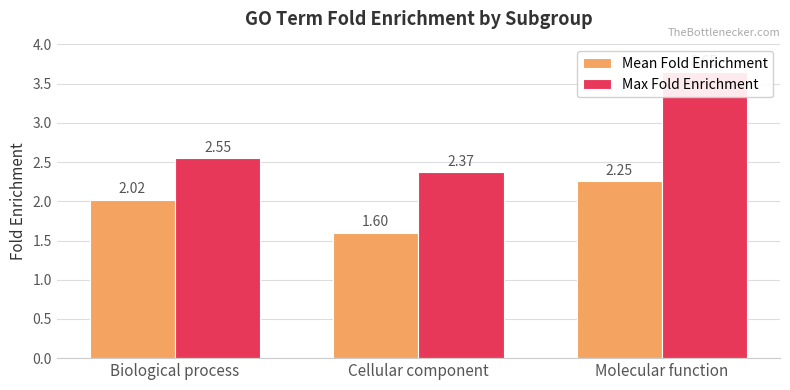

What is the difference between the Mean Fold Enrichment values at Cellular component and Molecular function?

0.7